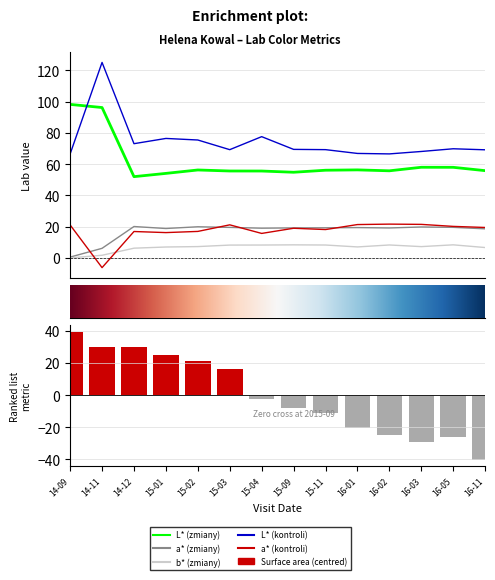

What is the total value across all series at 16-05?

176.2